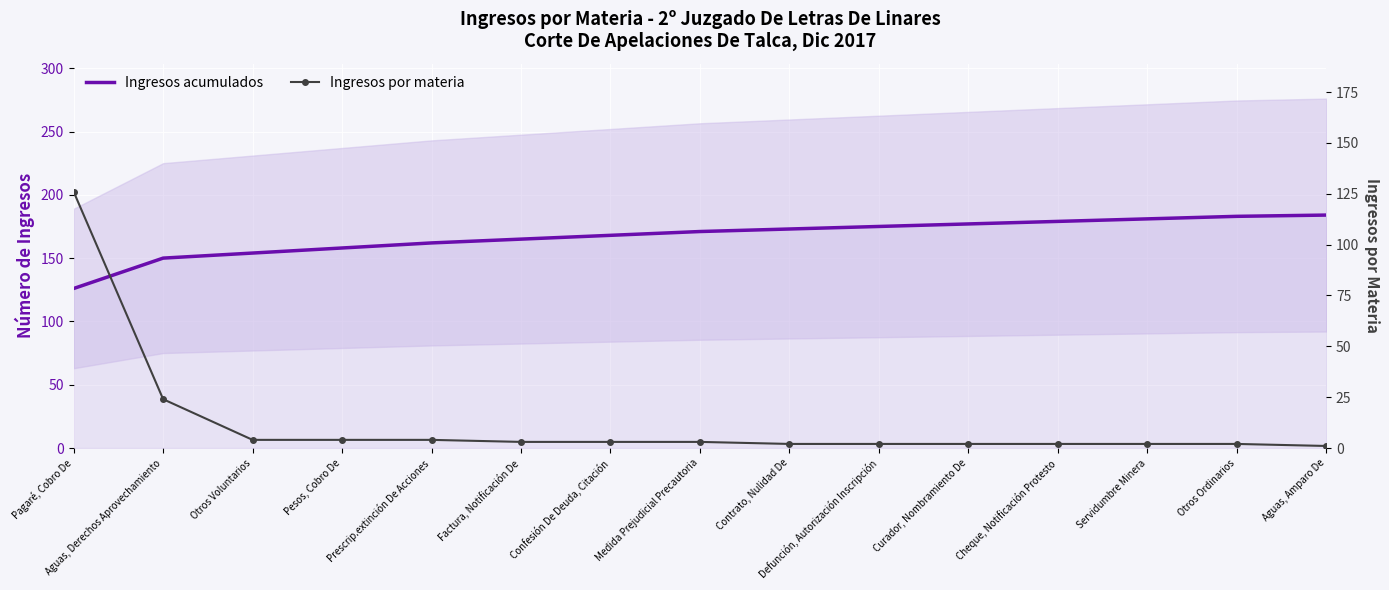

True or false: Ingresos acumulados and Ingresos por materia intersect in this chart.

False